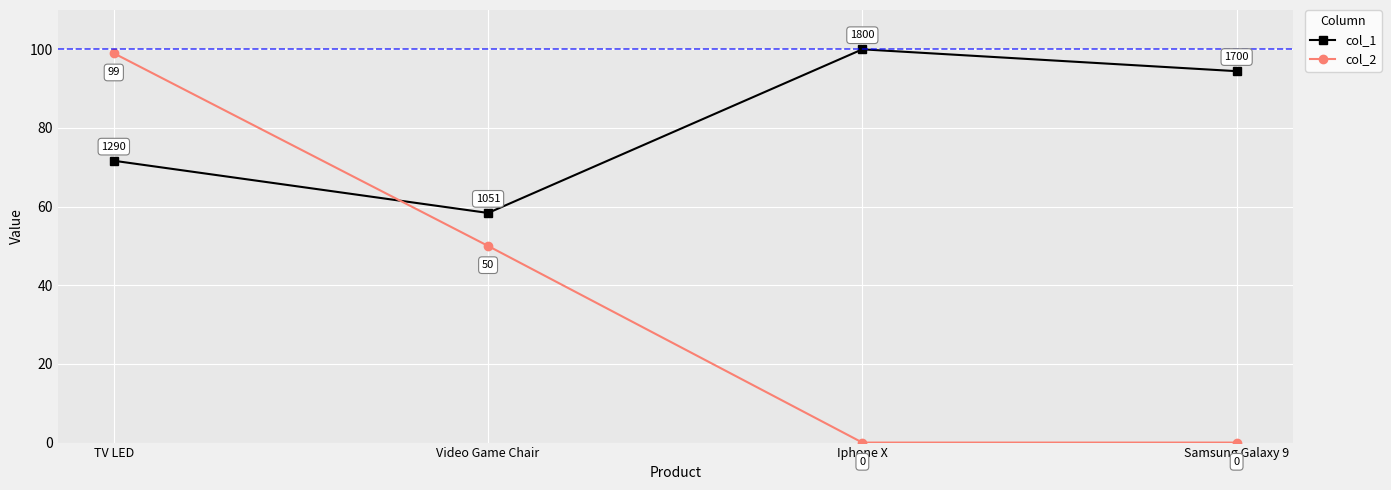

After their last crossing, which series has the higher values: col_1 or col_2?

col_1